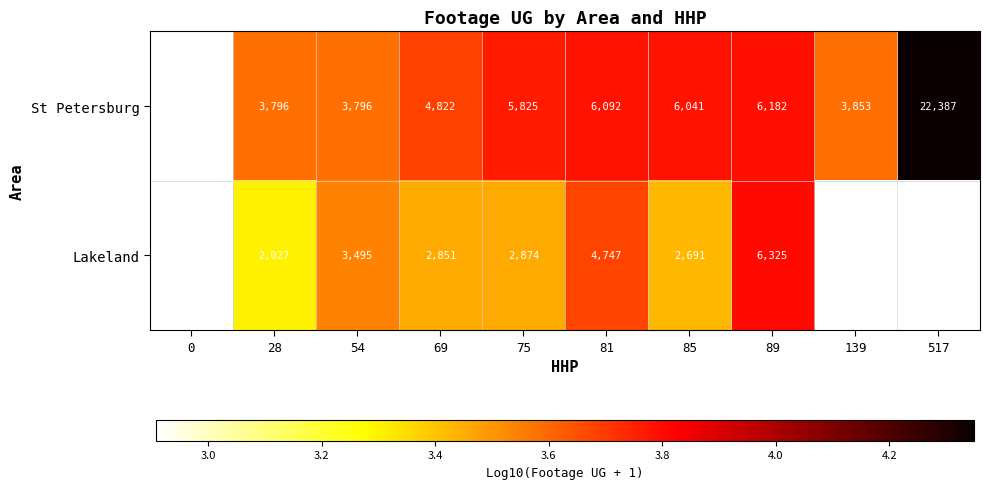

At 28, list the series in order from largest to smallest.

St Petersburg, Lakeland